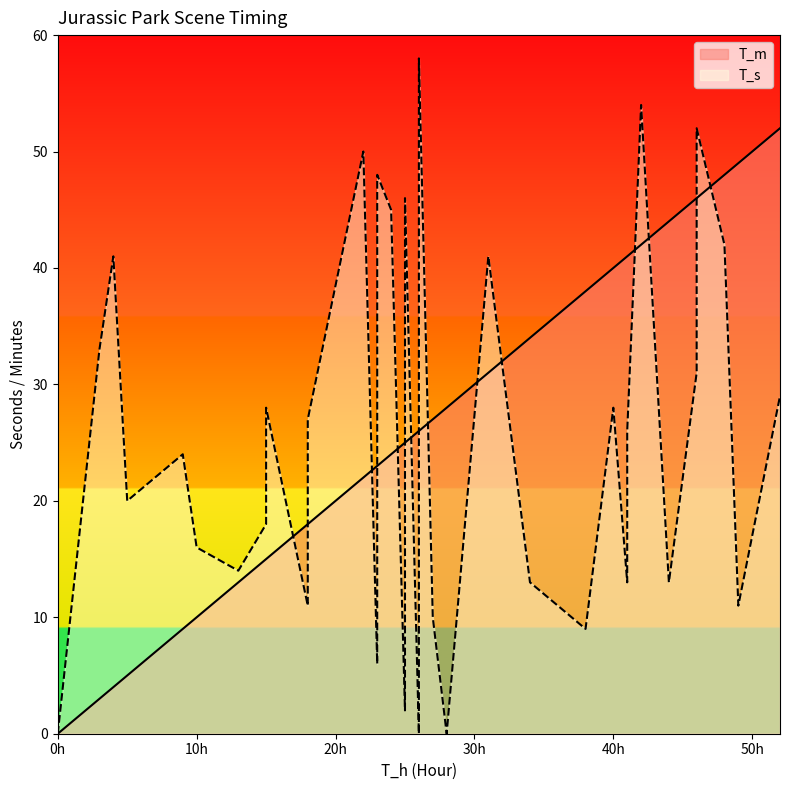

Does the chart have visible grid lines?

No